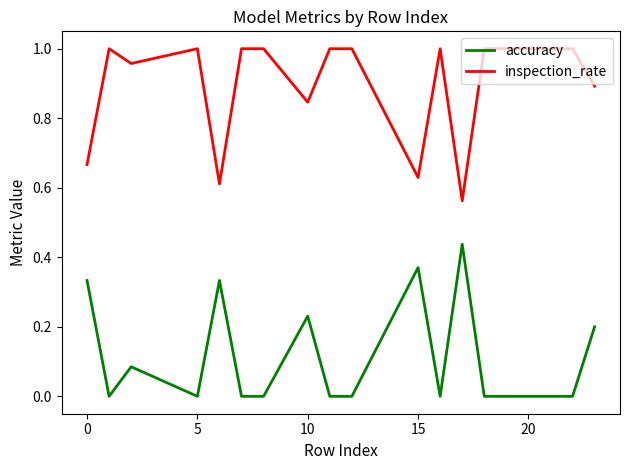

List the series in order of their peak value, highest first.

inspection_rate, accuracy